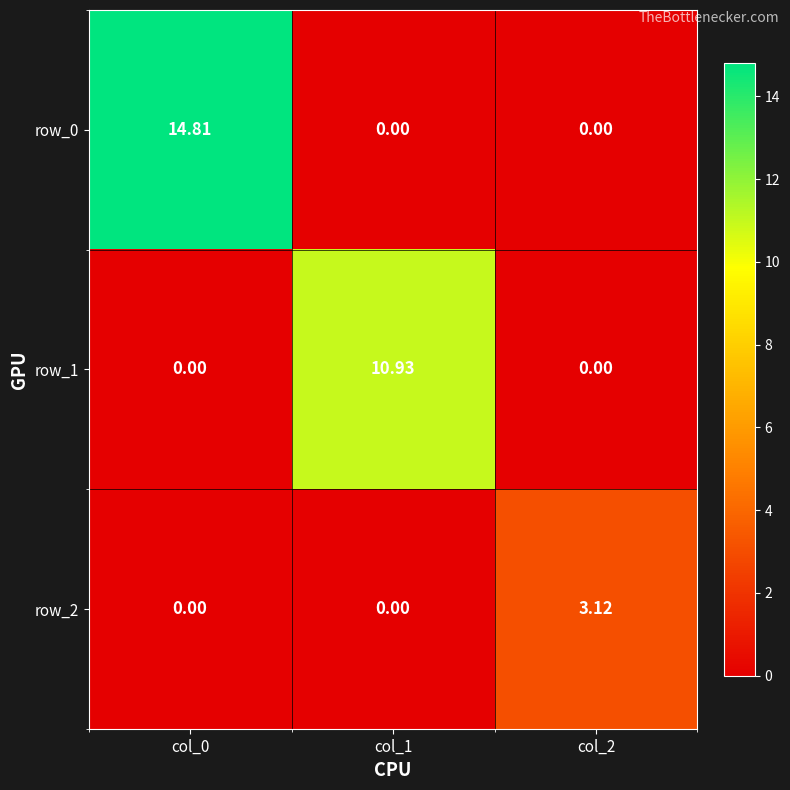

What is the difference between the row_0 values at col_0 and col_2?

14.8